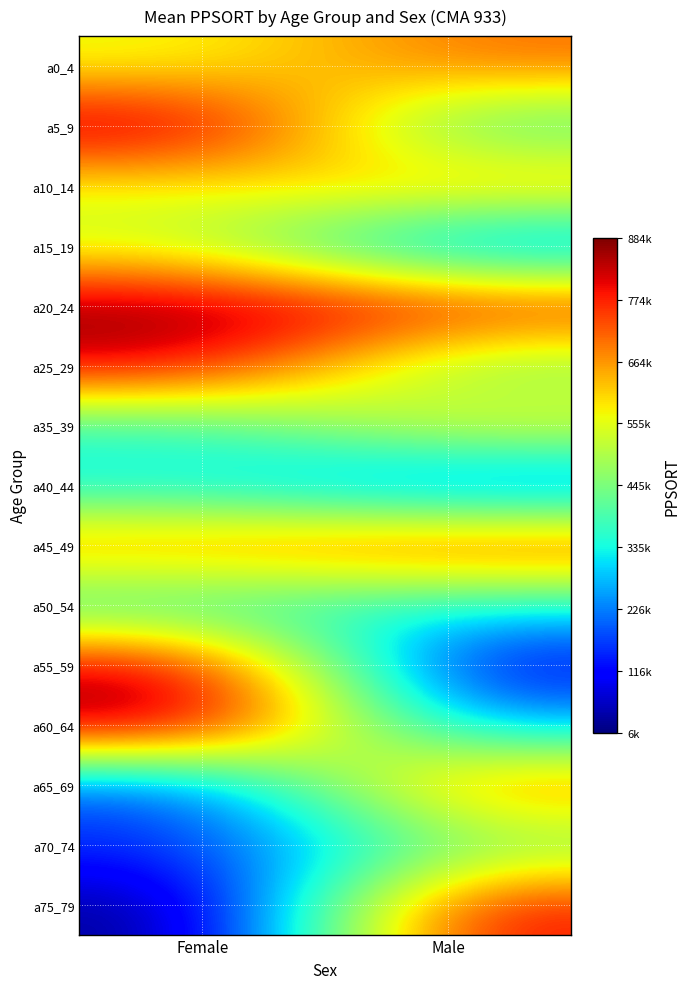

Between Male and Female, which is larger?

Male